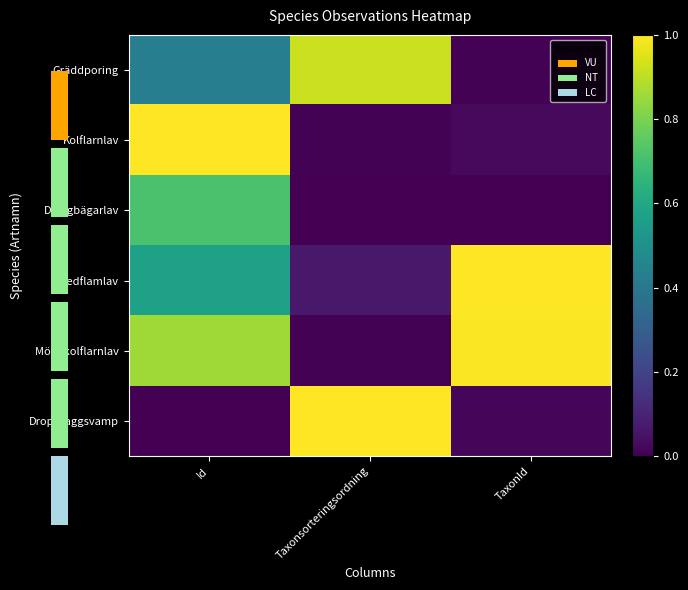

What is the difference between the Kolflarnlav values at Taxonsorteringsordning and Id?

1.0